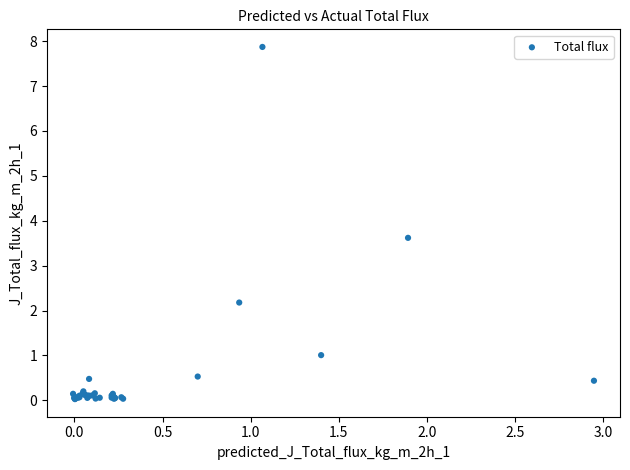

What Y value in the scatter plot is closest to 3?

3.6